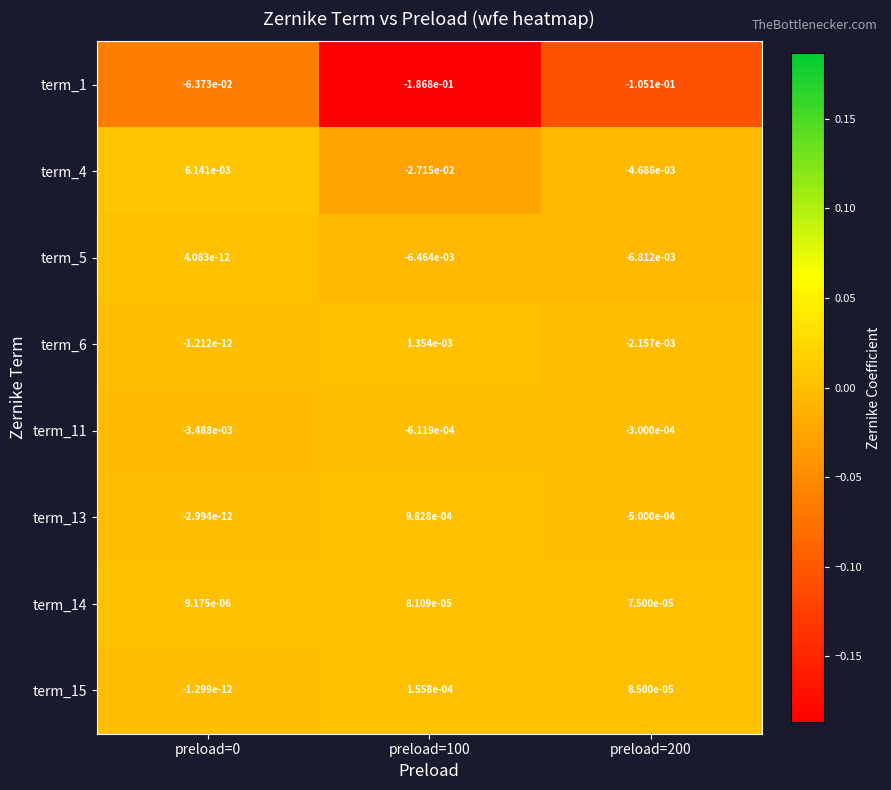

Is it true that term_6 equals 0.0 at preload=100?

True